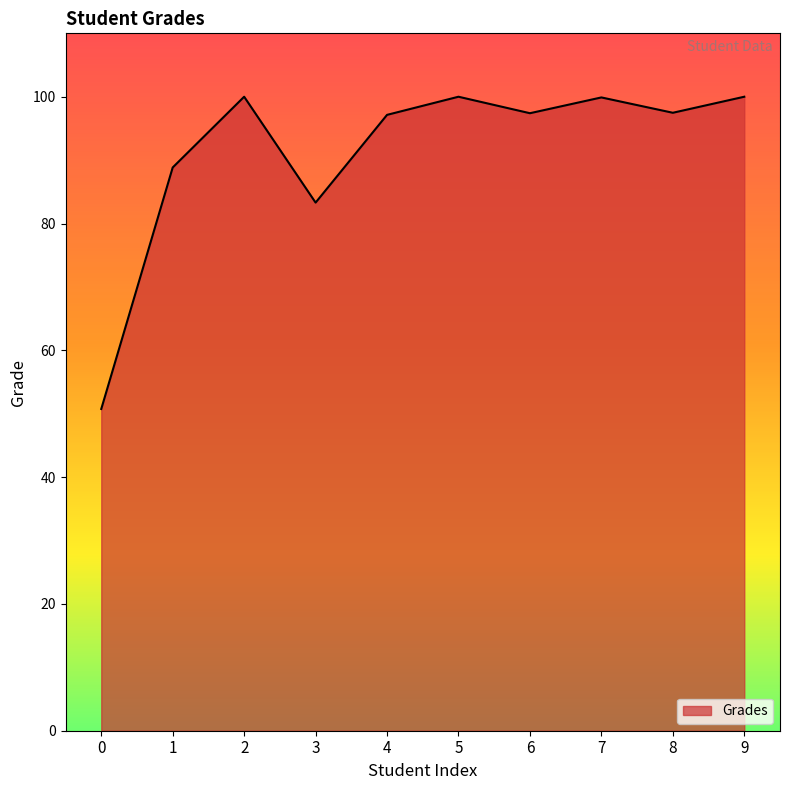

True or false: the data shows 97.4 at 6.

True